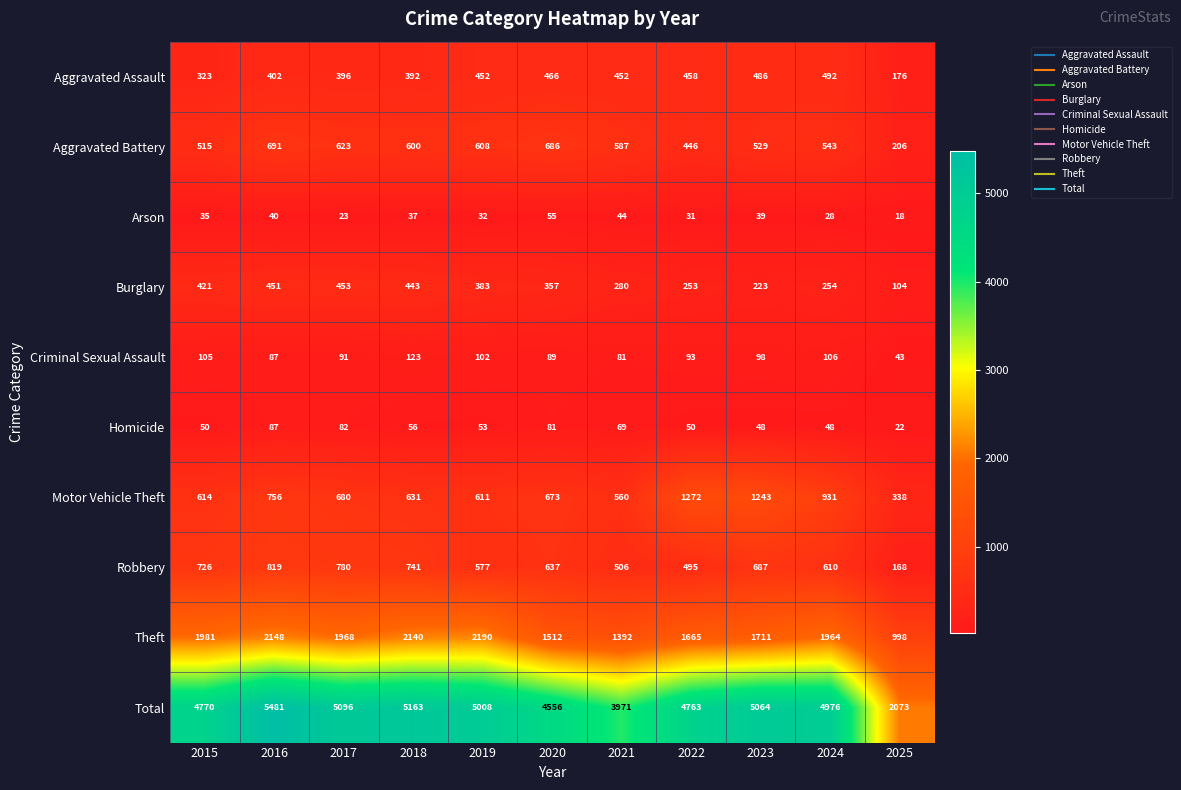

What is the smallest value displayed?

18